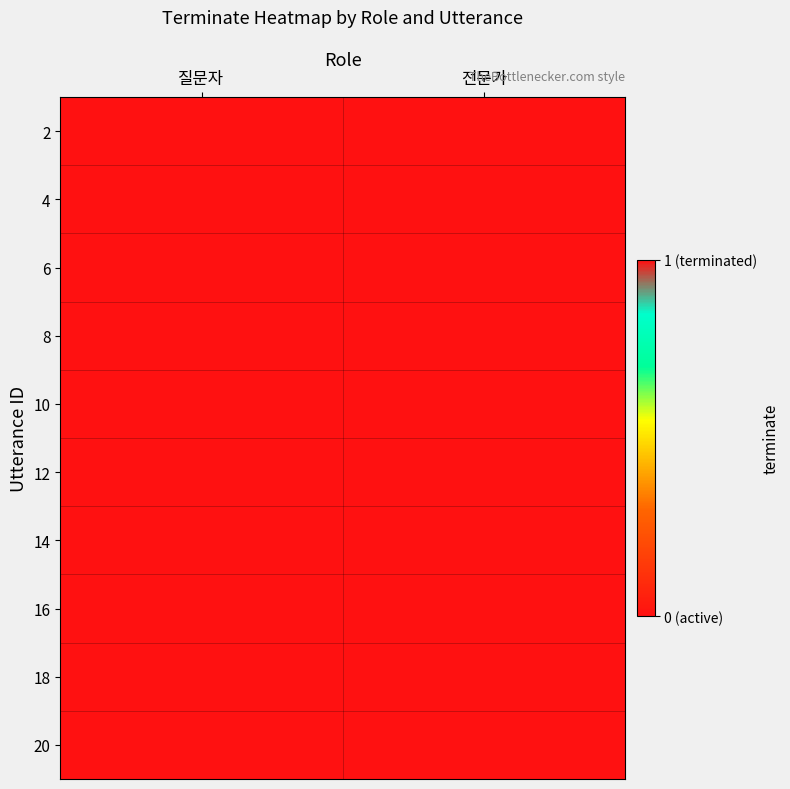

Reading left to right, extract all data points from this chart.

2: 질문자=0	전문가=0
4: 질문자=0	전문가=0
6: 질문자=0	전문가=0
8: 질문자=0	전문가=0
10: 질문자=0	전문가=0
12: 질문자=0	전문가=0
14: 질문자=0	전문가=0
16: 질문자=0	전문가=0
18: 질문자=0	전문가=0
20: 질문자=0	전문가=1